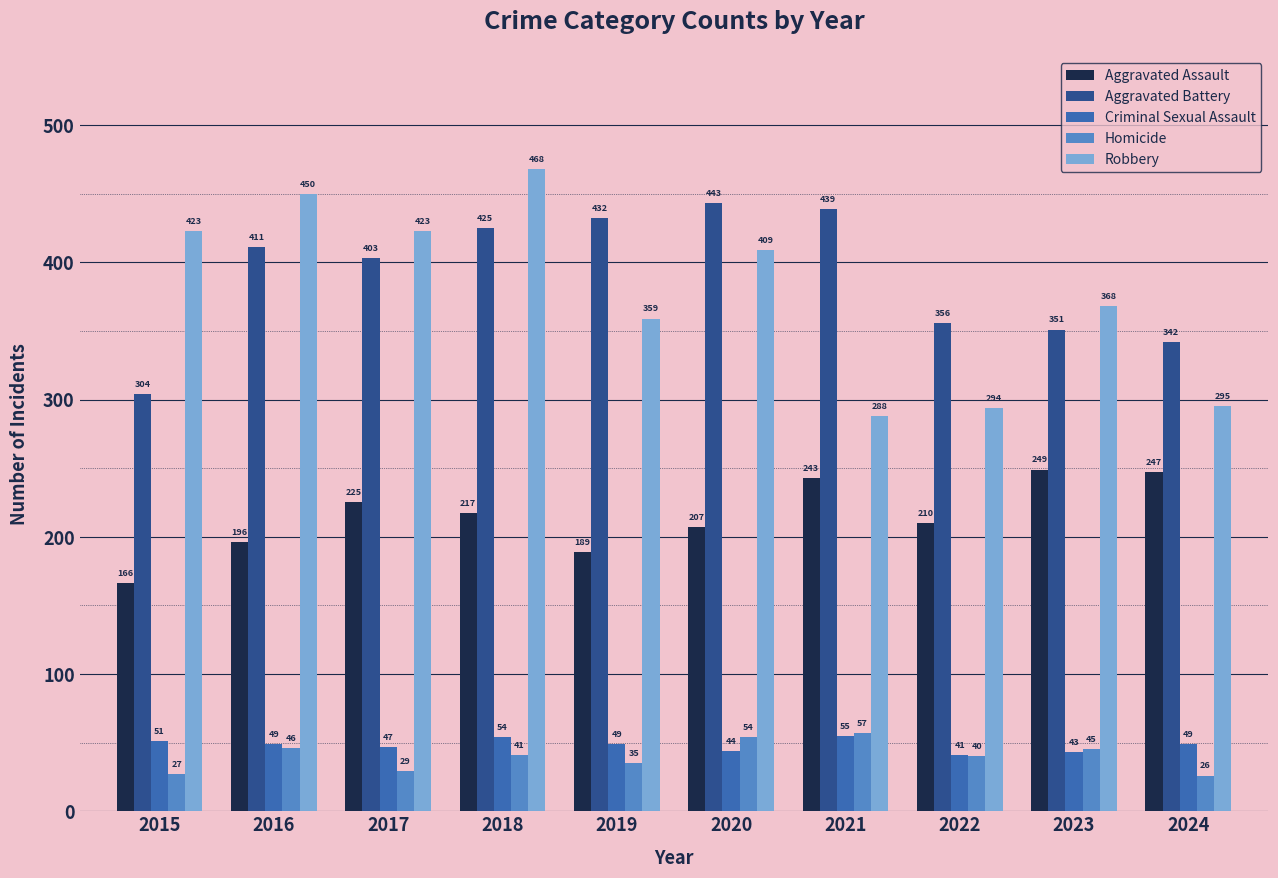

What is the difference between the Homicide values at 2017 and 2019?

6